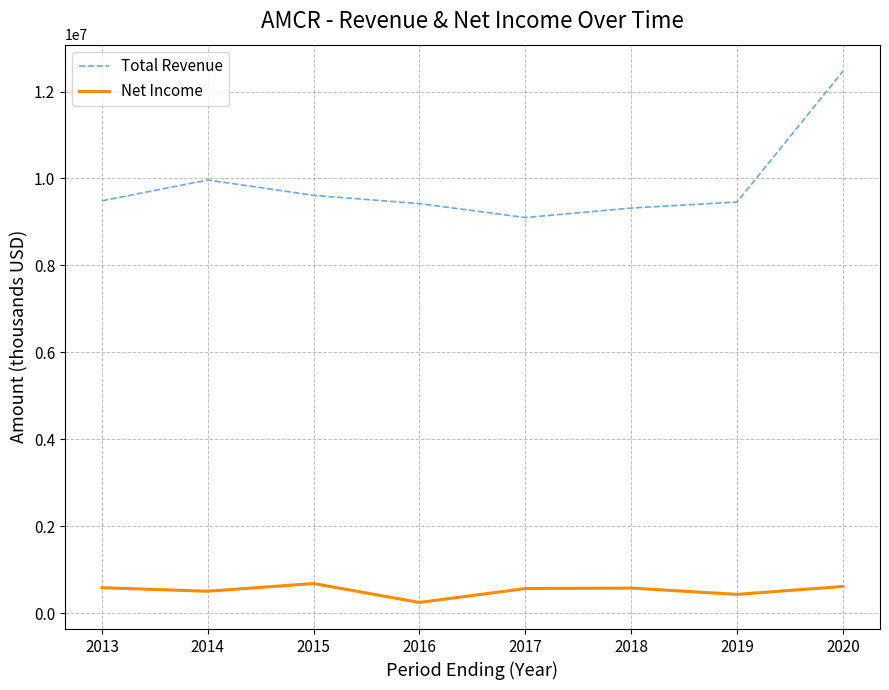

True or false: Net Income and Total Revenue cross at least once.

False